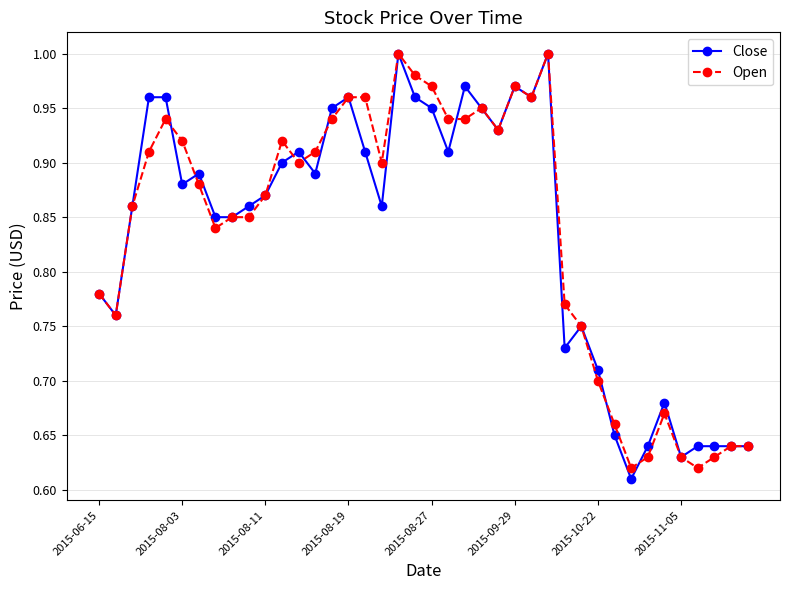

How many lines are shown in the chart?

2